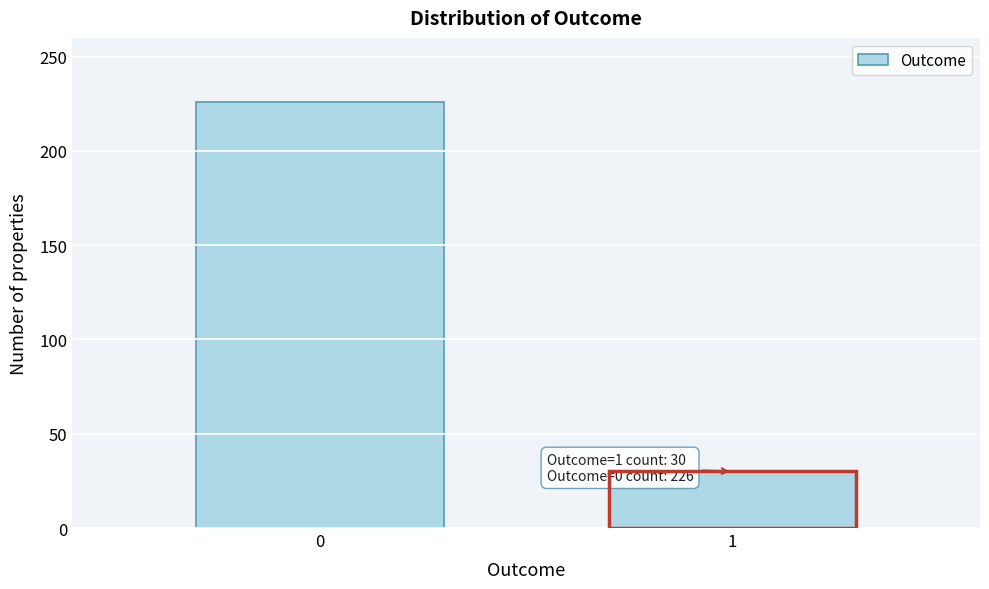

Reading right to left, transcribe all the data shown in this chart.

30	226